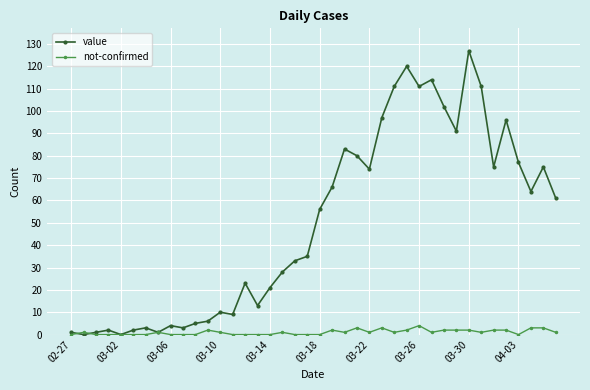

What is the difference between the maximum and minimum values in the value series?

127